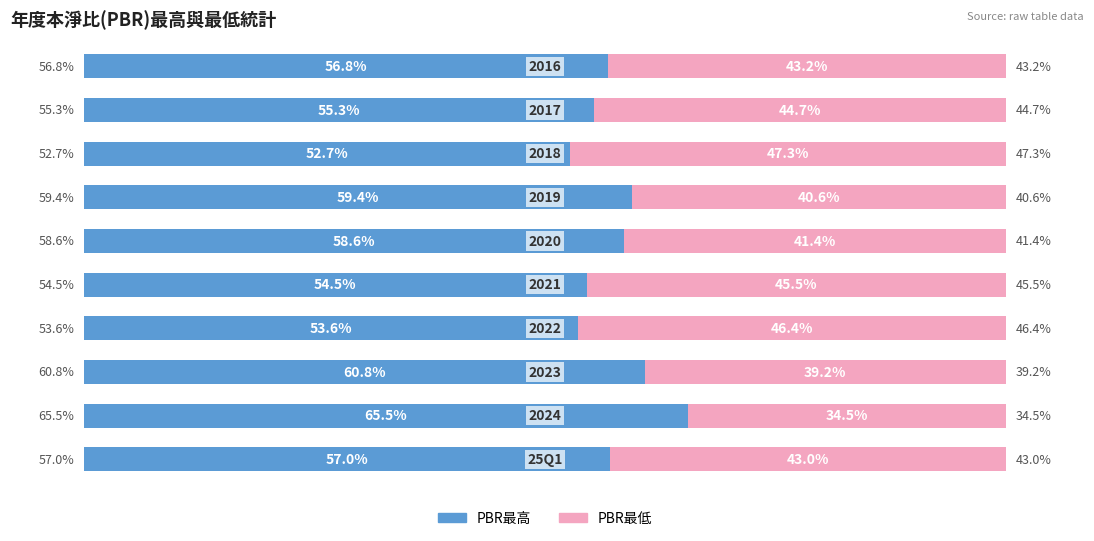

What are all the series names shown in the legend?

PBR最高, PBR最低